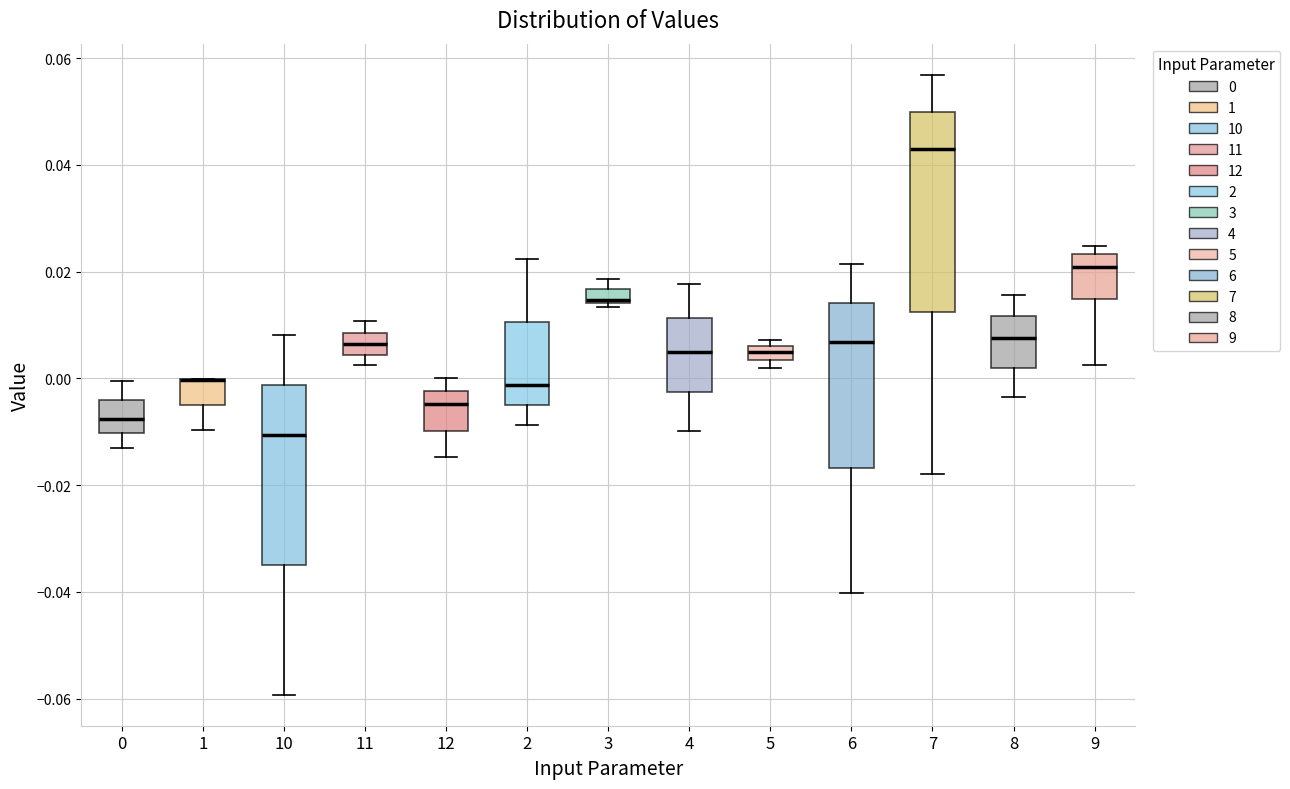

Which box is the tallest, from its lower edge to its upper edge?

7